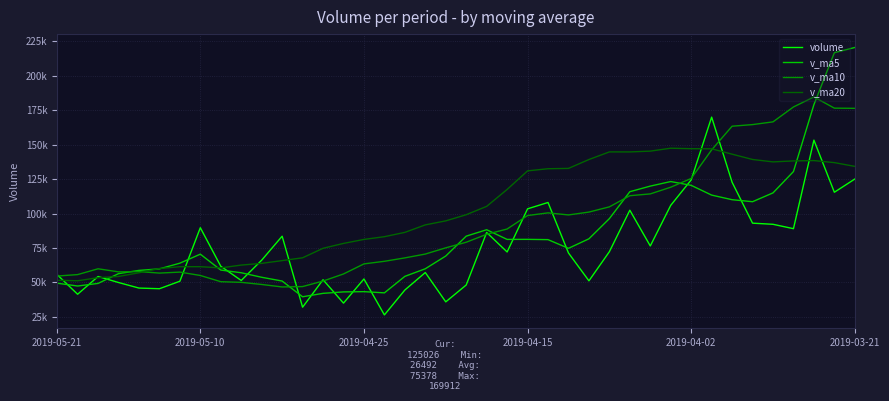

Does the chart display data point markers on the line(s)?

No